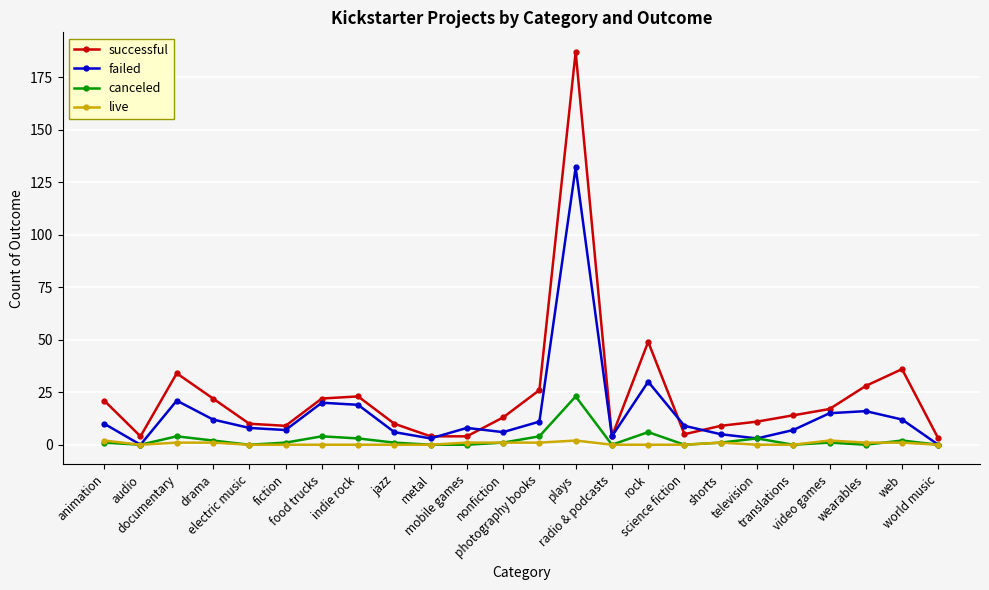

Reading left to right, what are all the values shown in this chart?

successful: 21	4	34	22	10	9	22	23	10	4	4	13	26	187	4	49	5	9	11	14	17	28	36	3
failed: 10	0	21	12	8	7	20	19	6	3	8	6	11	132	4	30	9	5	3	7	15	16	12	0
canceled: 1	0	4	2	0	1	4	3	1	0	0	1	4	23	0	6	0	1	3	0	1	0	2	0
live: 2	0	1	1	0	0	0	0	0	0	1	1	1	2	0	0	0	1	0	0	2	1	1	0